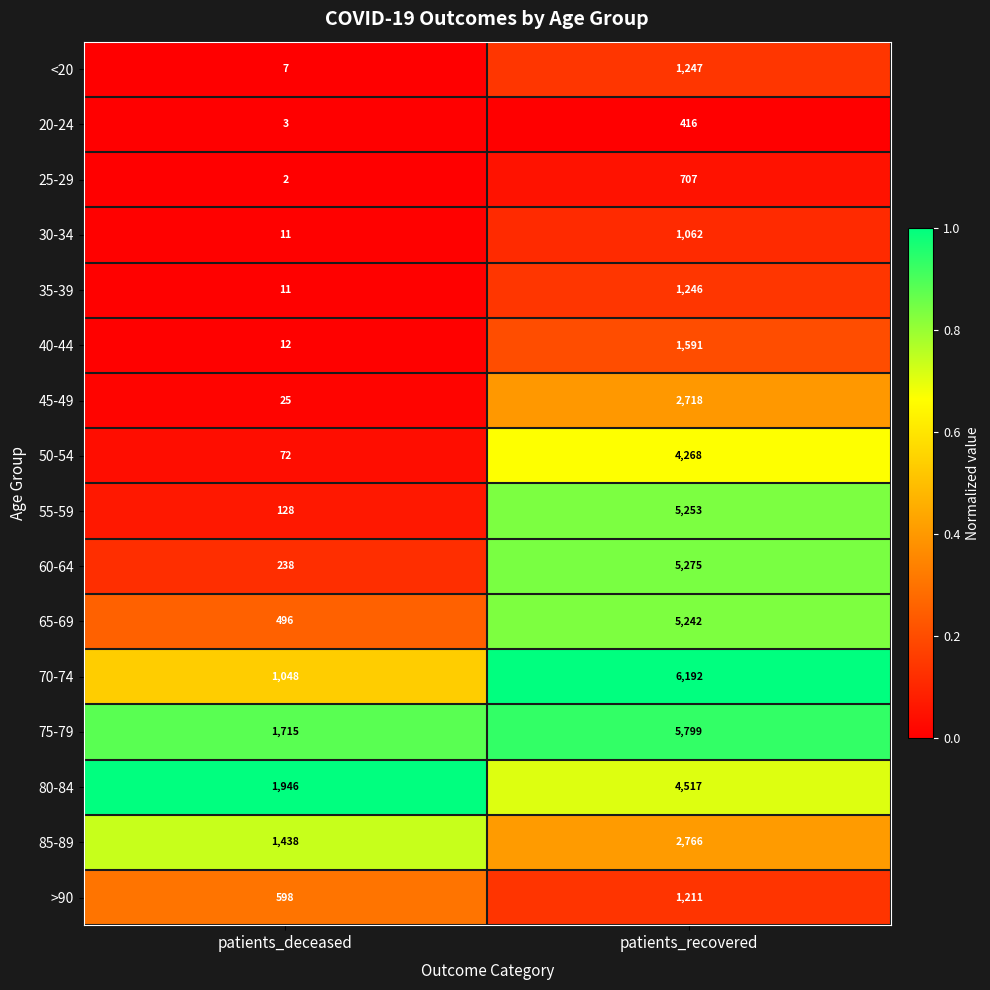

At which category is the sum across all series the highest?

patients_recovered